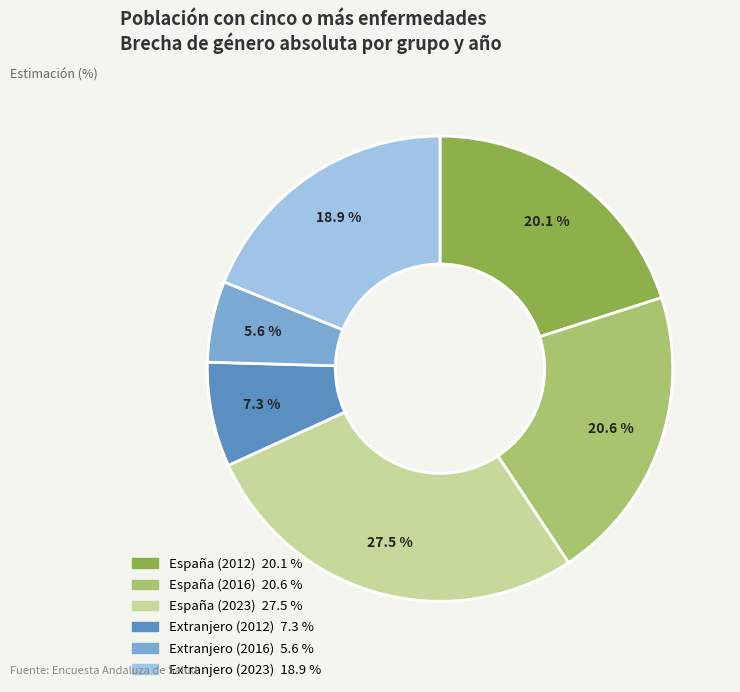

Rank the categories by value from highest to lowest.

España (2023), España (2016), España (2012), Extranjero (2023), Extranjero (2012), Extranjero (2016)